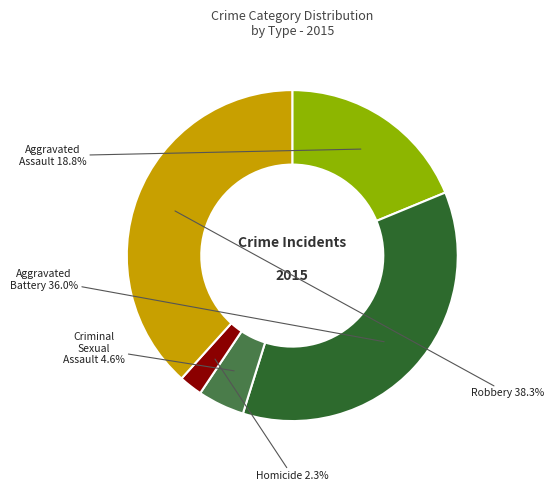

To the nearest percent, what is the difference between the Aggravated Battery and Aggravated Assault slice percentages?

17%